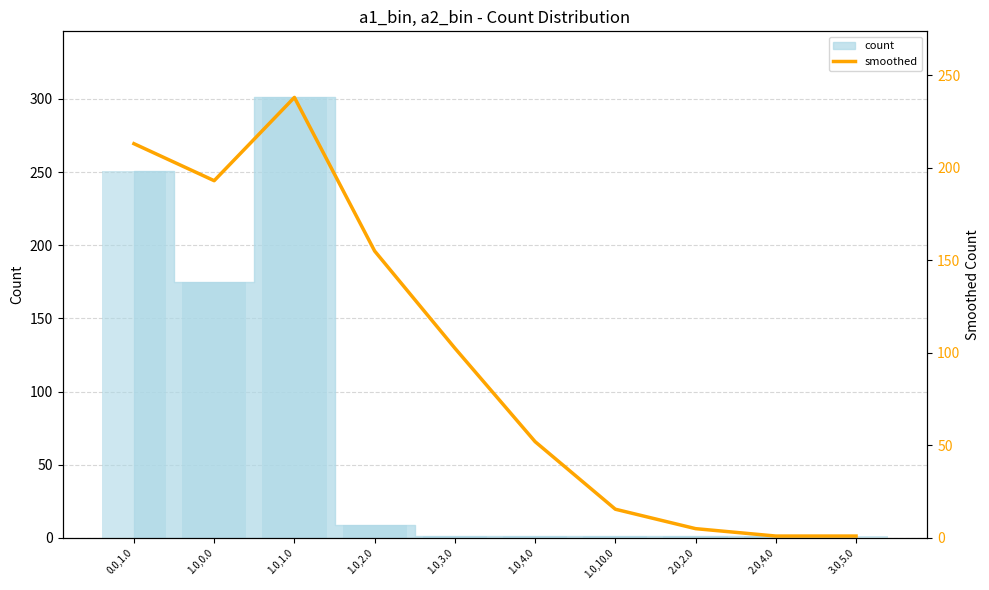

What is the label of the 7th bar from the left?

1.0,10.0